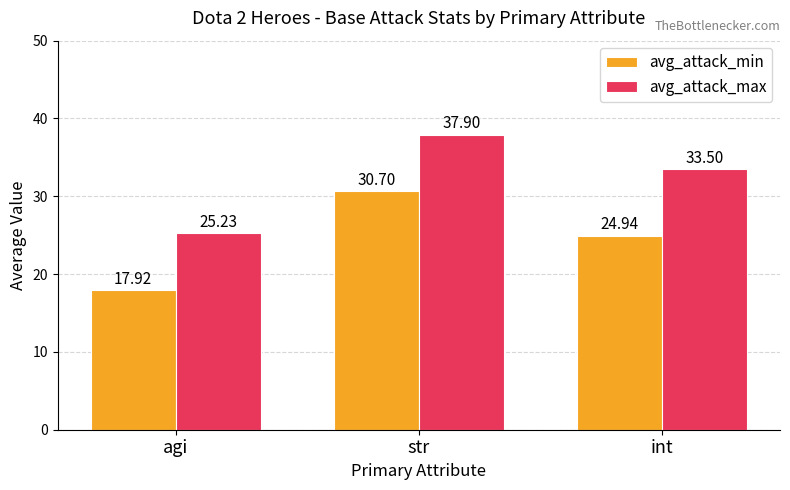

What is the difference between the maximum and minimum values in the avg_attack_max series?

12.7